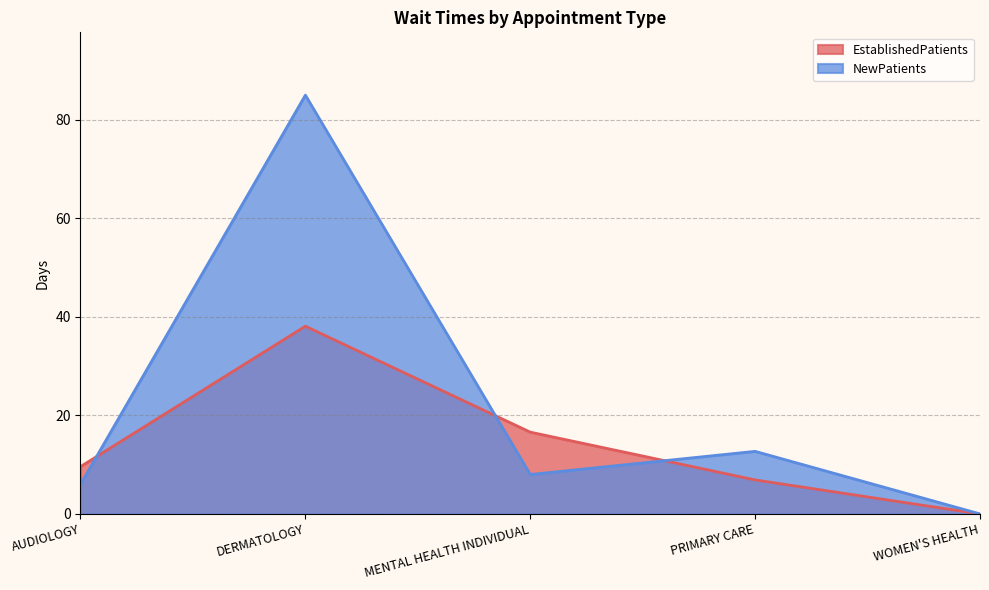

The EstablishedPatients series shows 16.6 at MENTAL HEALTH INDIVIDUAL. True or false?

True